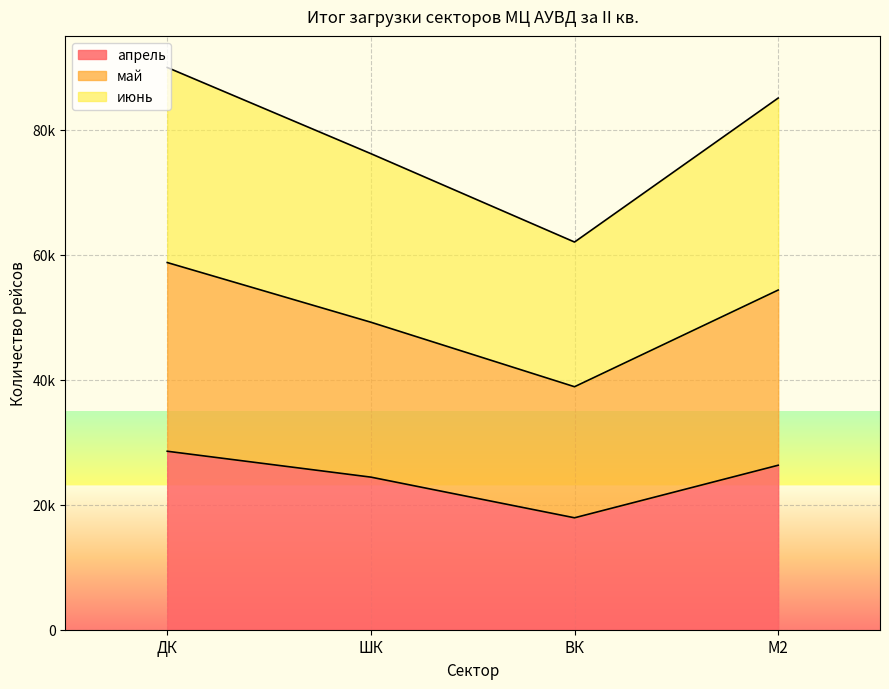

Rank the categories by июнь value from highest to lowest.

ДК, М2, ШК, ВК